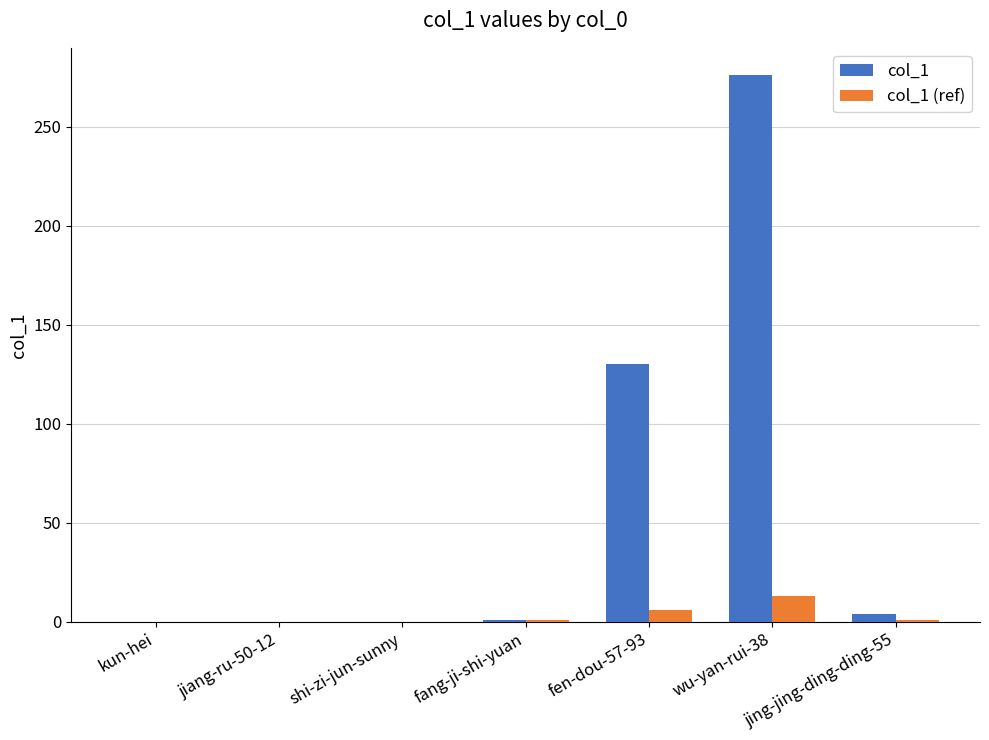

Which series has the largest total across all categories?

col_1